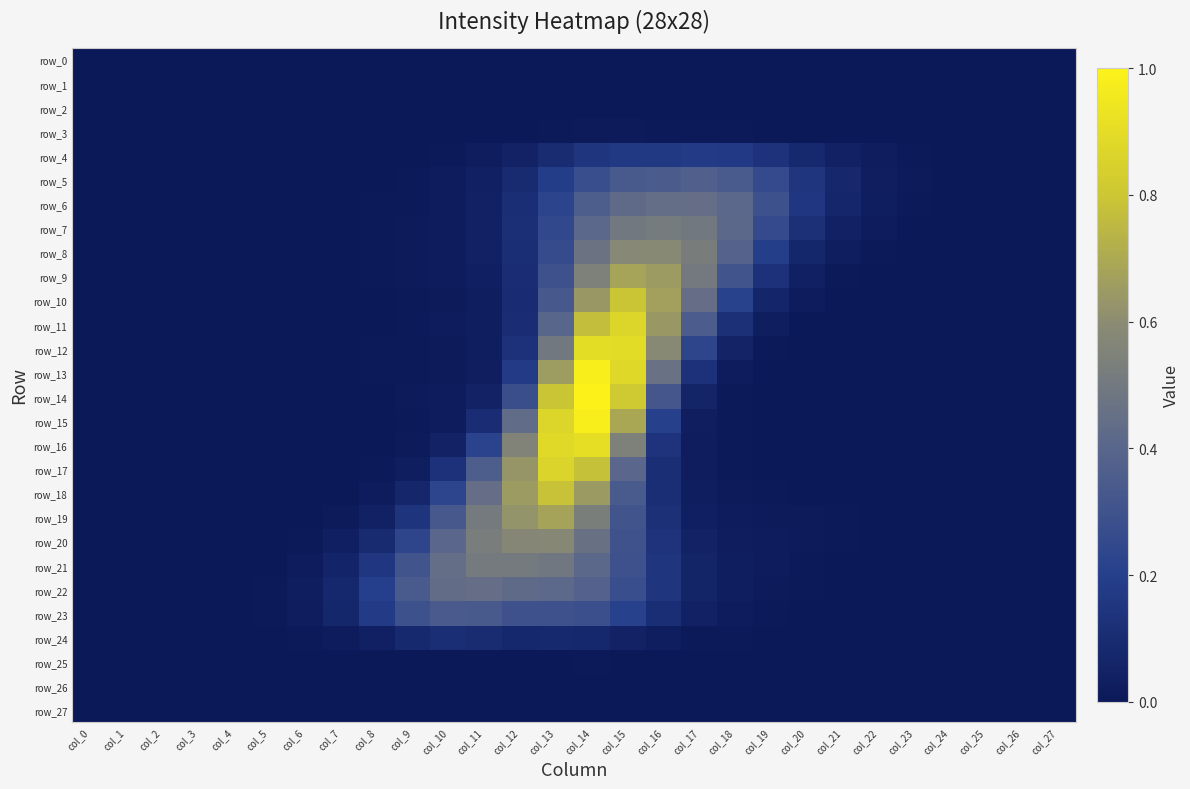

At how many categories does at least one series exceed 0?

27